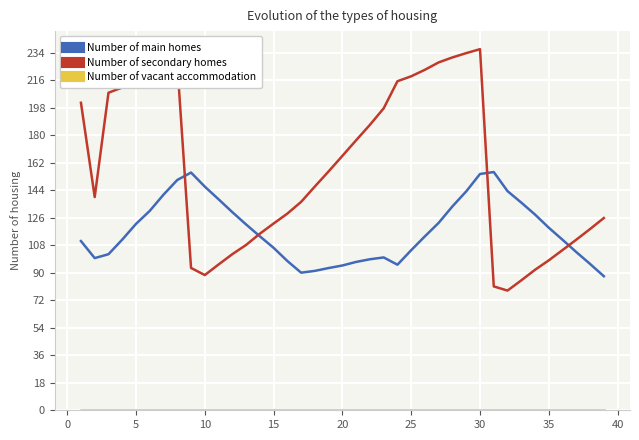

After their last crossing, which series has the higher values: Number of secondary homes or Number of main homes?

Number of secondary homes